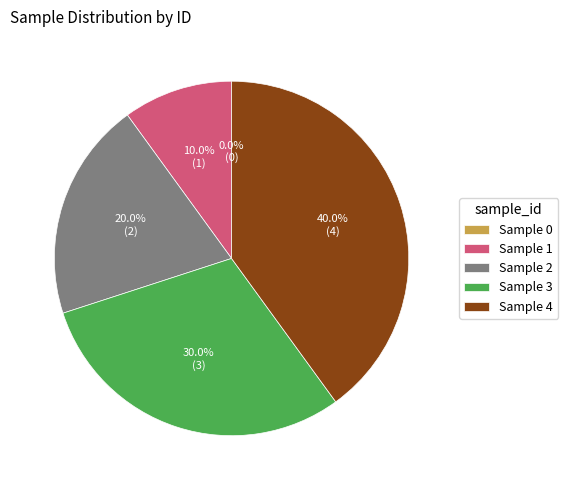

Does any single category account for the majority?

No